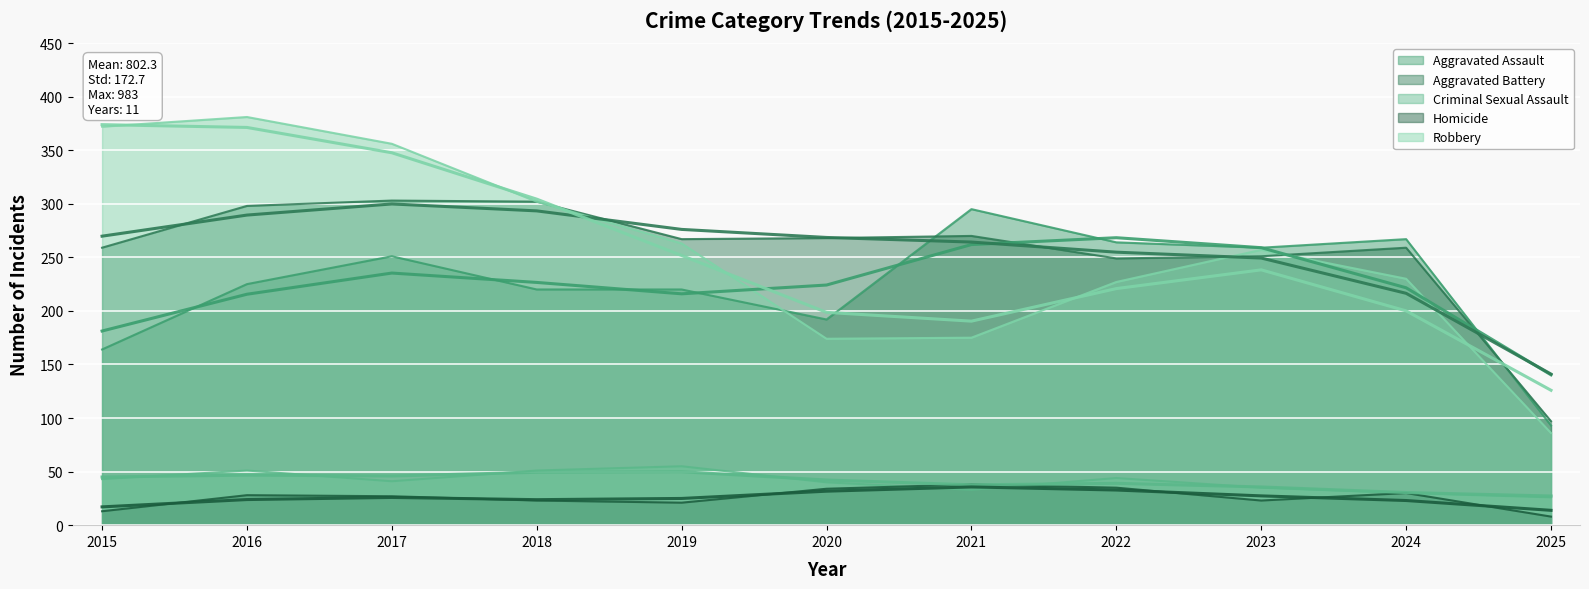

Reading left to right, transcribe all the data shown in this chart.

Aggravated Assault: 2015=164	2016=225	2017=251	2018=220	2019=220	2020=192	2021=295	2022=264	2023=259	2024=267	2025=93
Aggravated Battery: 2015=259	2016=298	2017=303	2018=302	2019=267	2020=268	2021=270	2022=249	2023=251	2024=259	2025=97
Criminal Sexual Assault: 2015=43	2016=51	2017=41	2018=51	2019=55	2020=40	2021=33	2022=44	2023=35	2024=30	2025=26
Homicide: 2015=13	2016=28	2017=27	2018=23	2019=21	2020=34	2021=38	2022=35	2023=23	2024=30	2025=8
Robbery: 2015=372	2016=381	2017=356	2018=302	2019=263	2020=174	2021=175	2022=227	2023=257	2024=230	2025=86